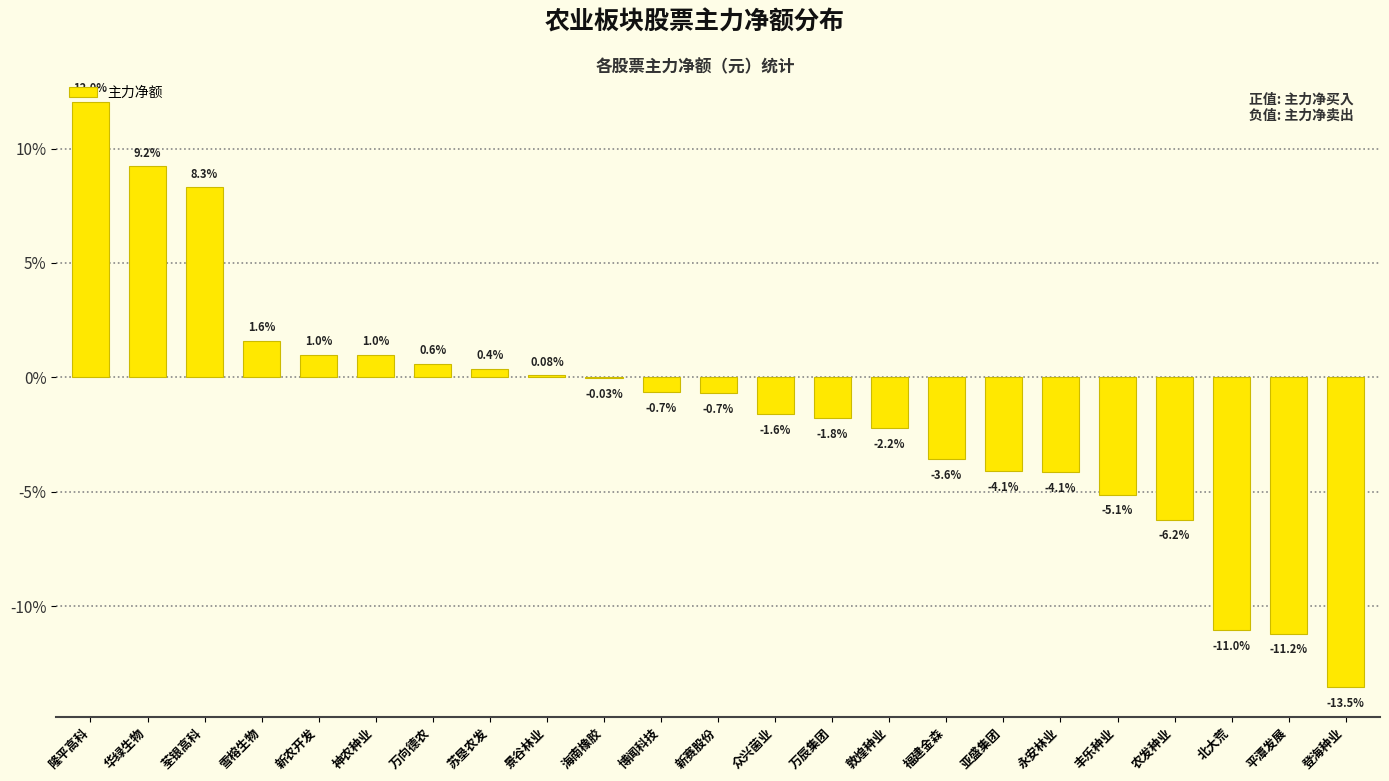

Between 博闻科技 and 农发种业, which is larger?

博闻科技